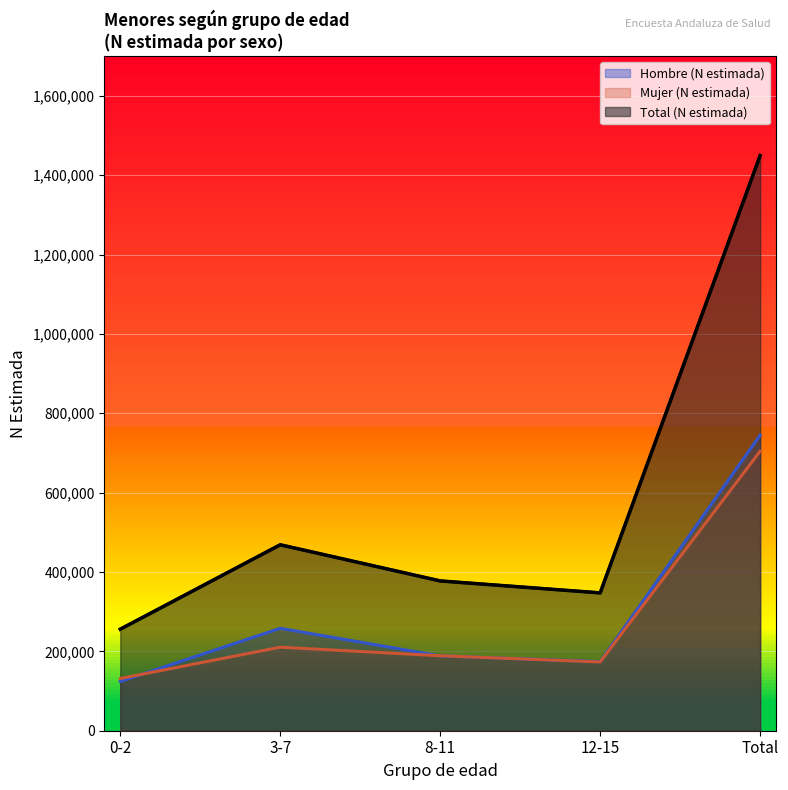

Is it true that Hombre (N estimada) equals 174048 at 12-15?

True